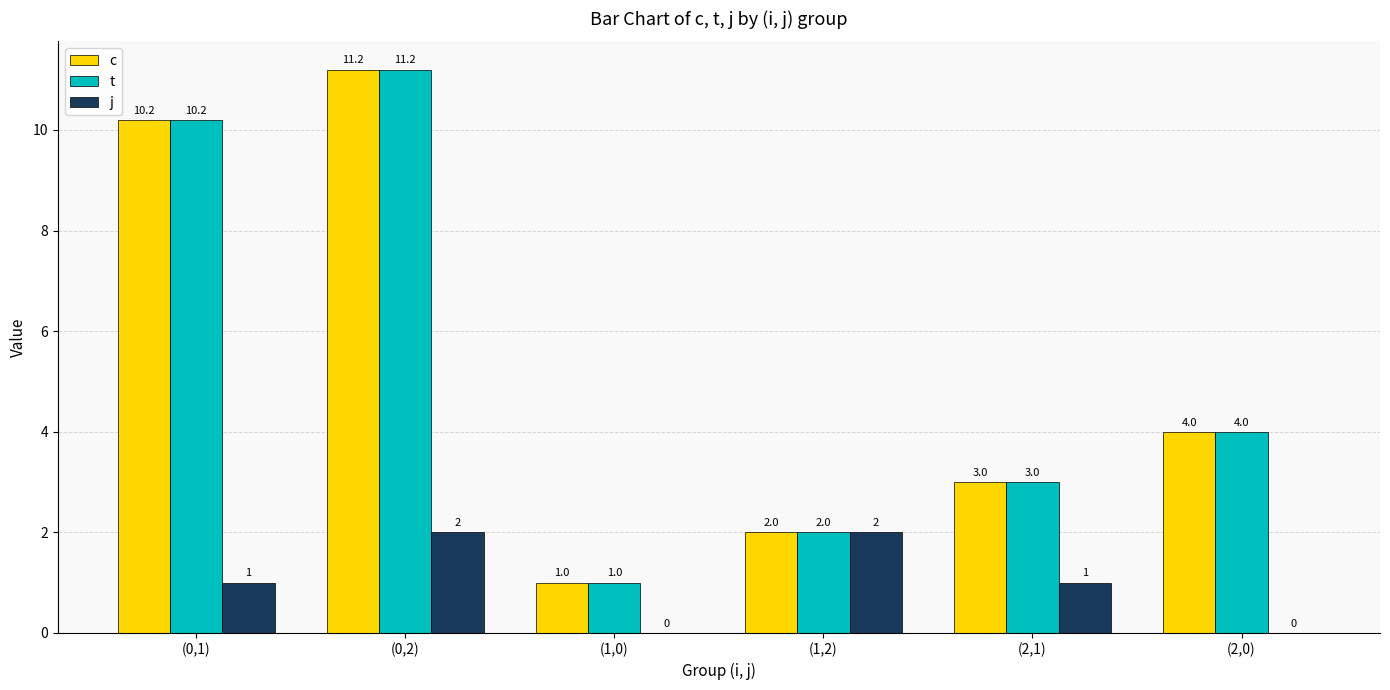

What is the approximate value of c at (2,1)?

3.0